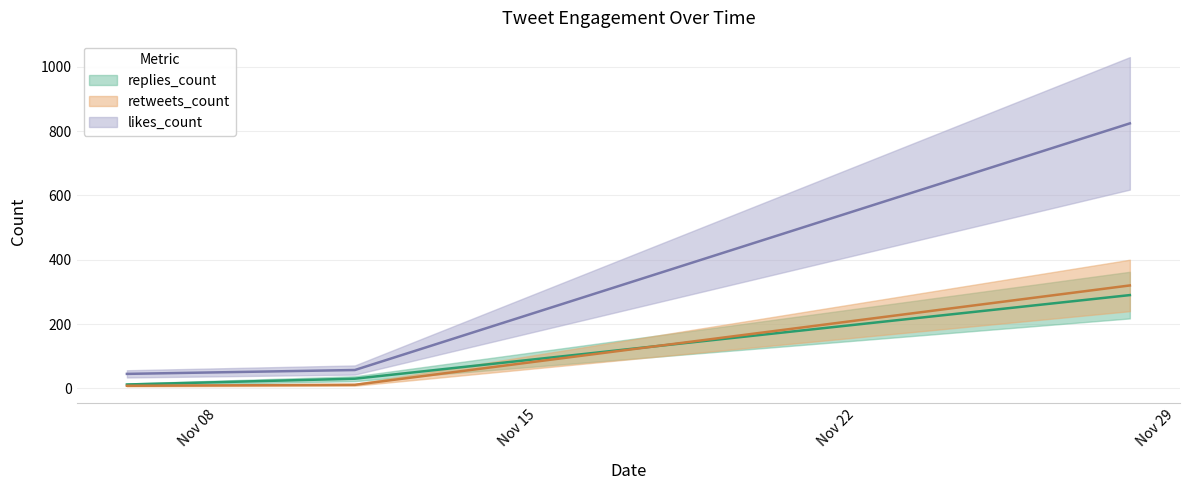

What is the difference between the retweets_count values at 2019-11-28 and 2019-11-11?

309